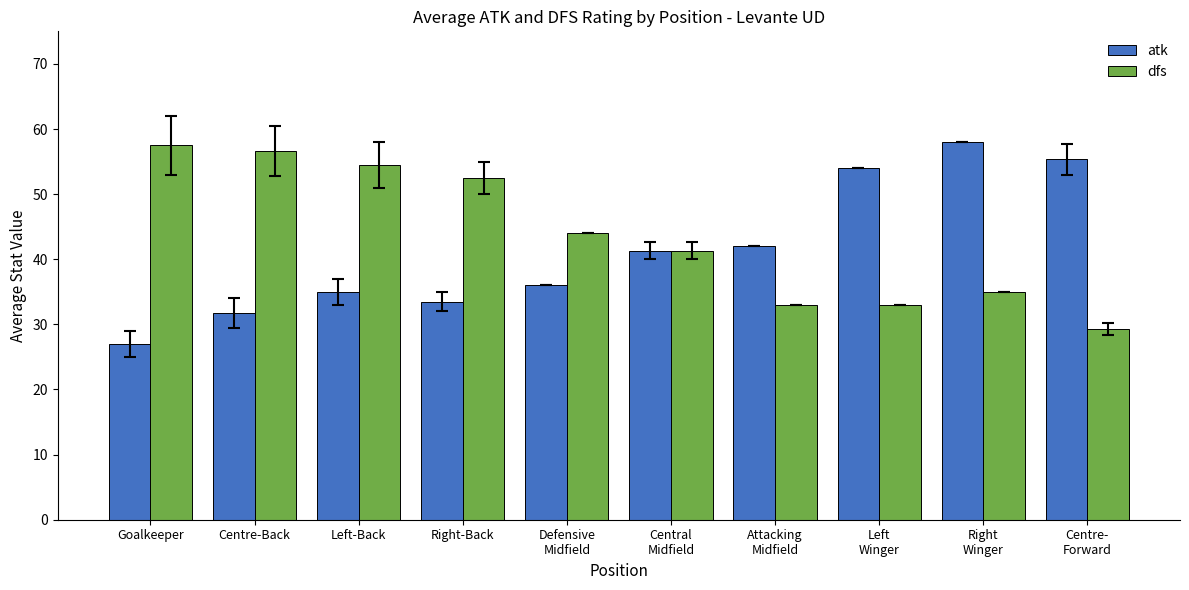

What is the sum of all dfs values?

436.8